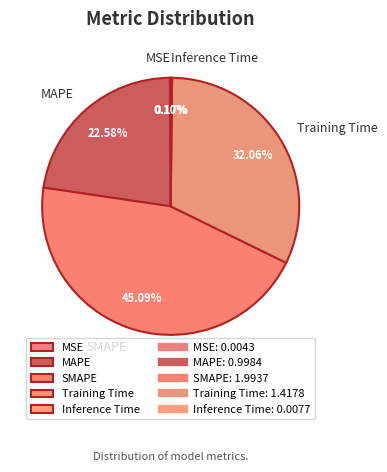

Is it true that SMAPE is 45% of the pie?

True